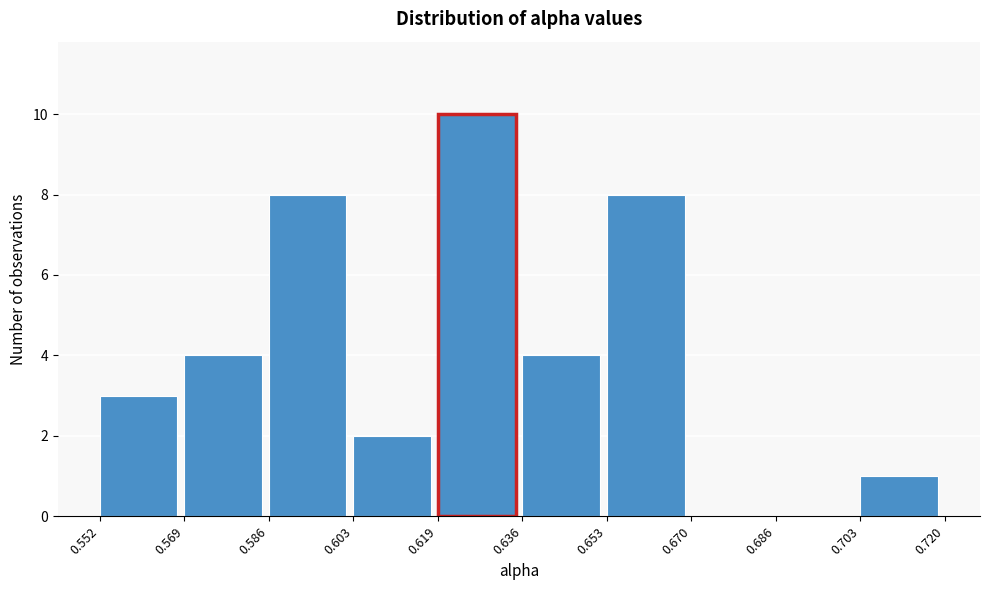

Reading left to right, transcribe this chart: for each bar, give the range it covers on the x-axis and its height. The values are not printed on the chart, so give them approximately, as read against the axis.

0.552 to 0.569: 3
0.569 to 0.586: 4
0.586 to 0.603: 8
0.603 to 0.619: 2
0.619 to 0.636: 10
0.636 to 0.653: 4
0.653 to 0.670: 8
0.670 to 0.686: 0
0.686 to 0.703: 0
0.703 to 0.720: 1